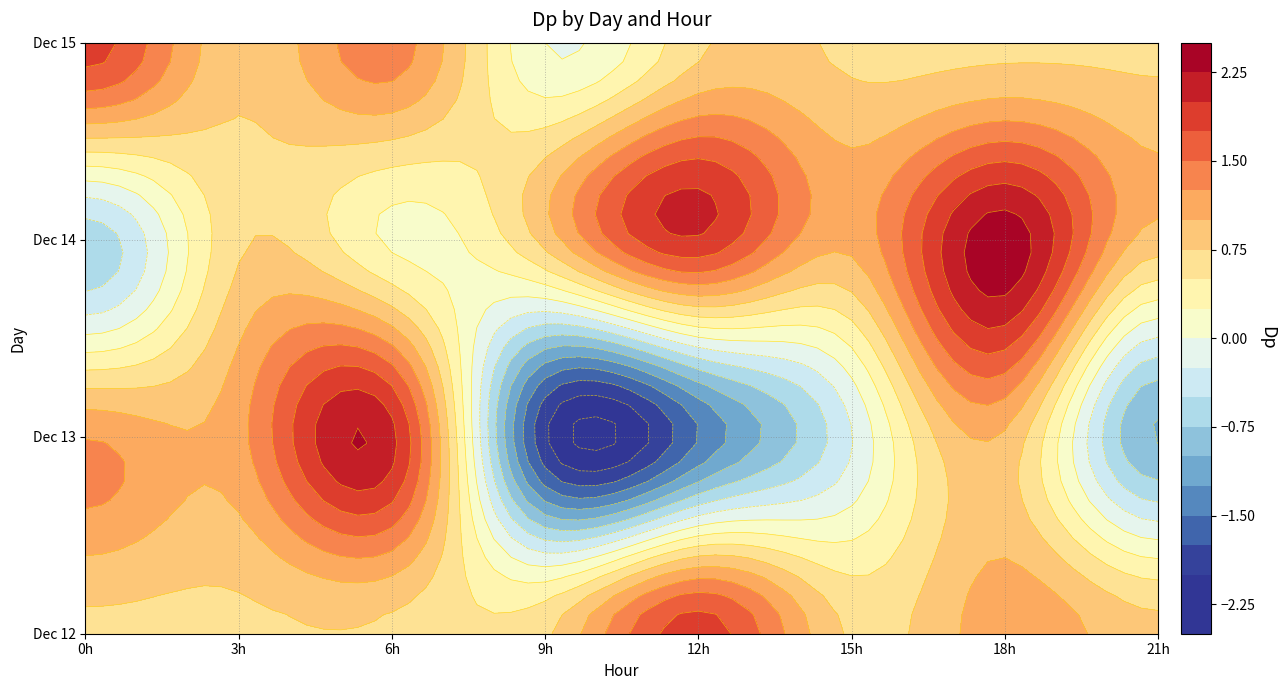

Which series has the largest total across all categories?

14